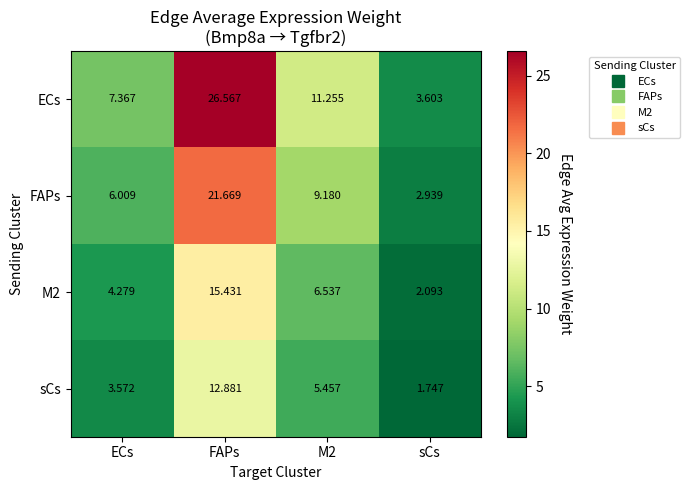

At which label does M2 first exceed 6?

FAPs